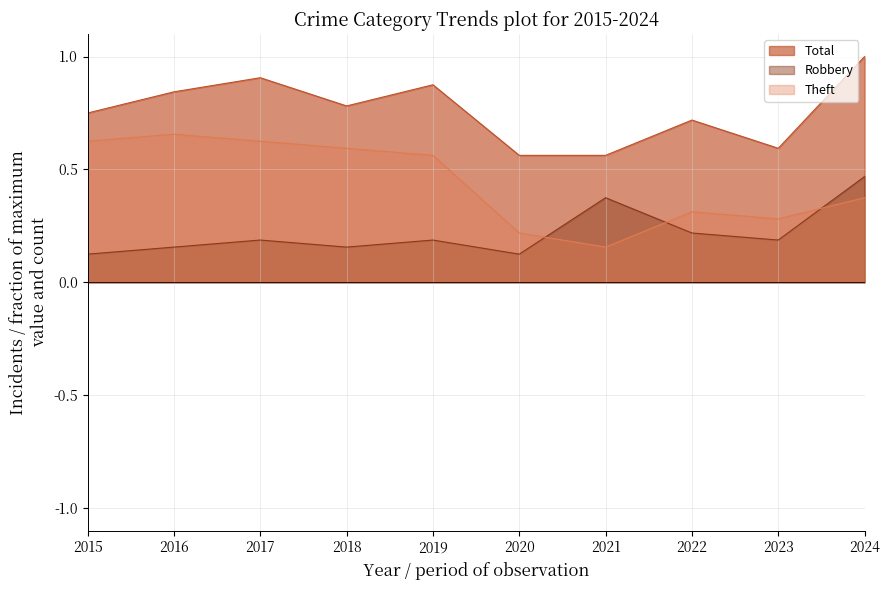

What is the average value of the Total series?

0.8